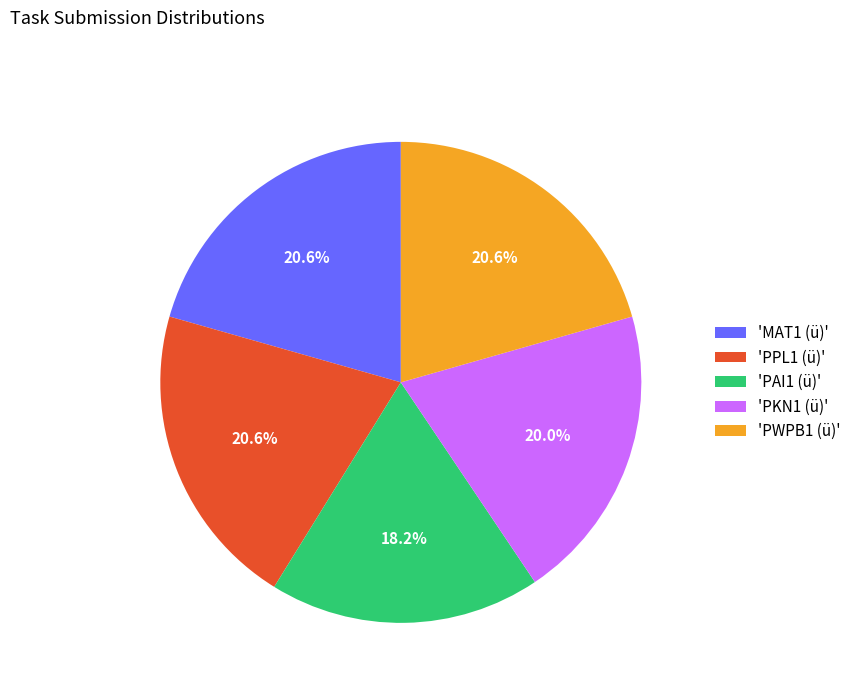

To the nearest percent, what is the average slice percentage?

20%